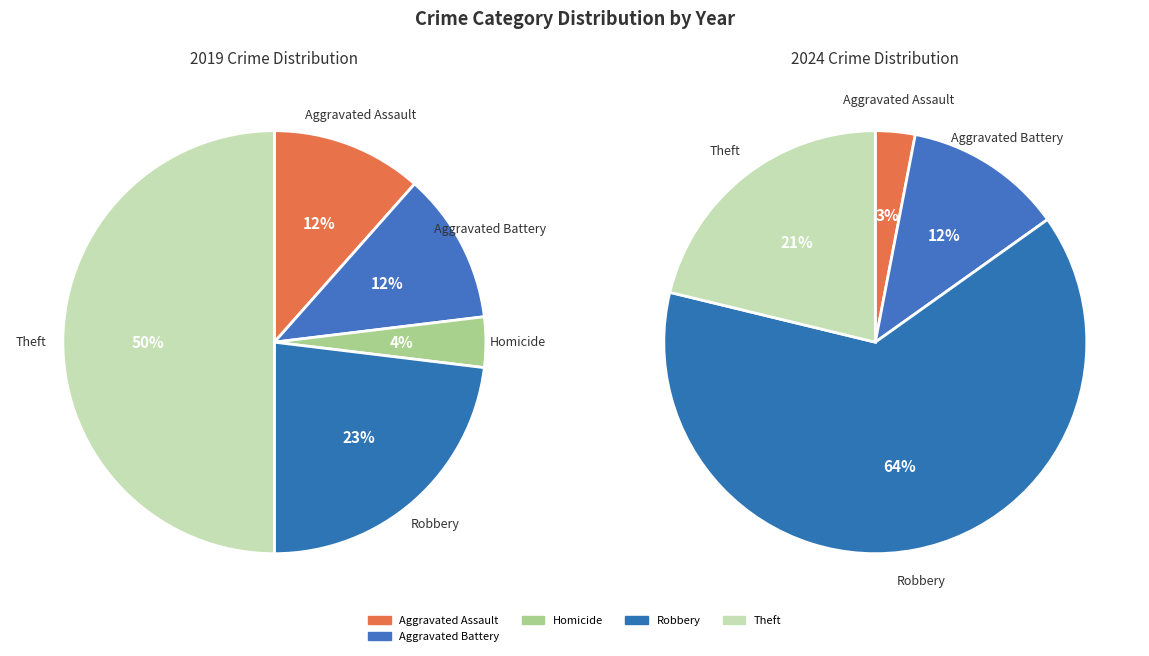

Which category has the biggest portion of the pie?

Theft